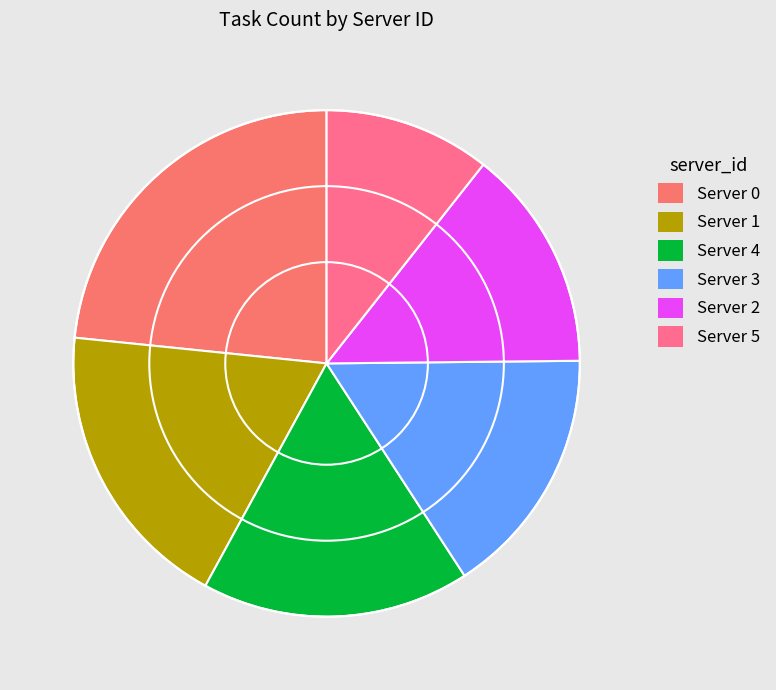

Which slice is the smallest?

Server 5